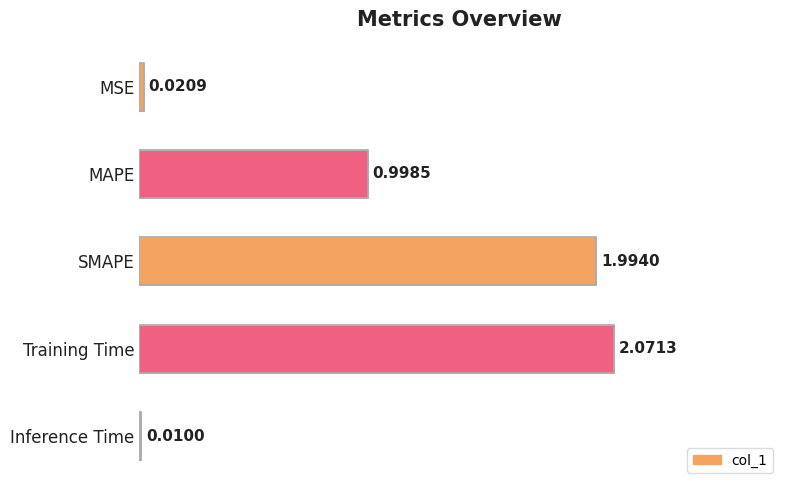

What is the average value?

1.0